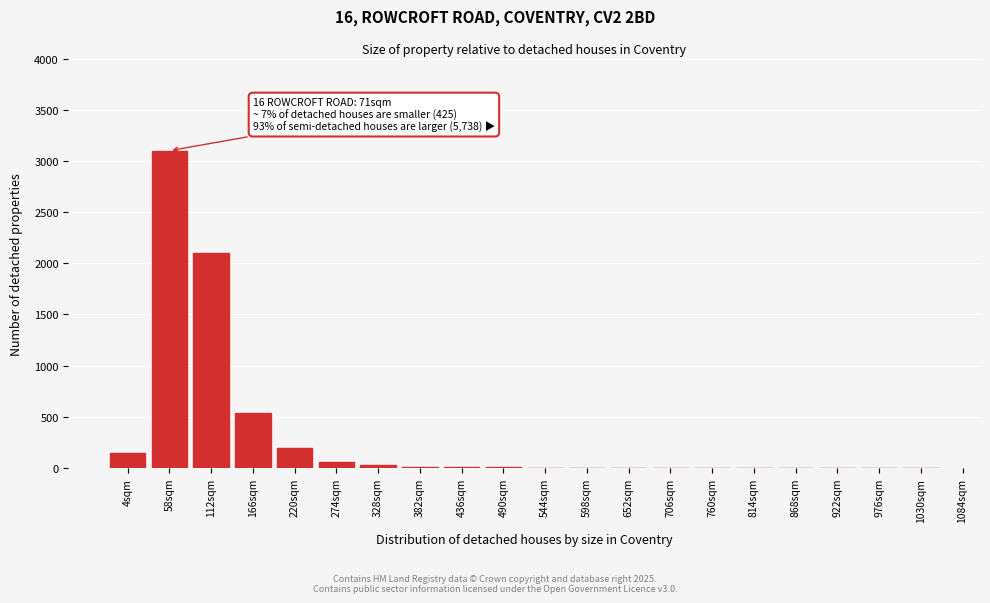

At which category does the chart reach its peak across all series?

58sqm